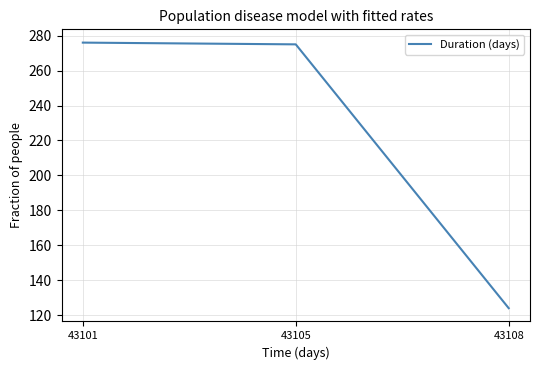

Which has a higher value, 43101 or 43108?

43101